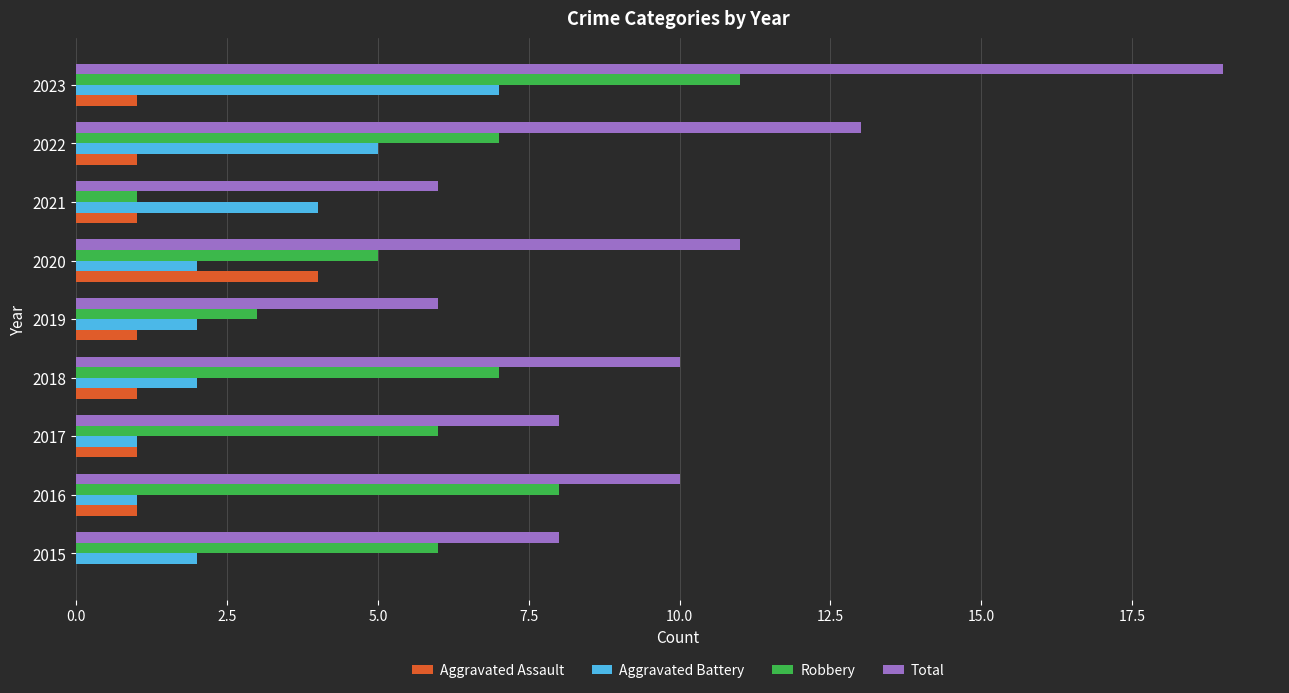

What is the maximum value shown in the chart?

19